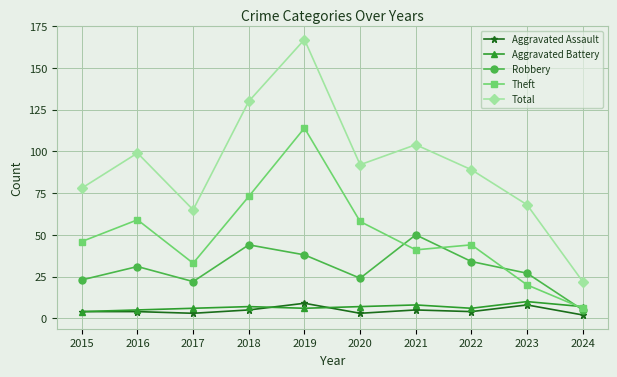

Is this an area chart (filled region under the line)?

No